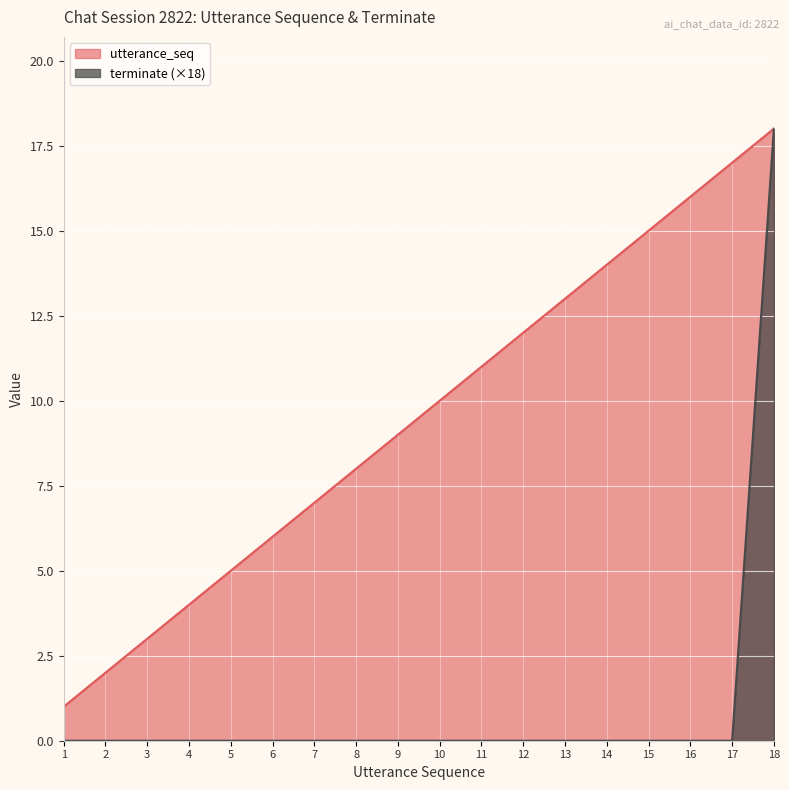

At how many categories does at least one series exceed 5?

13